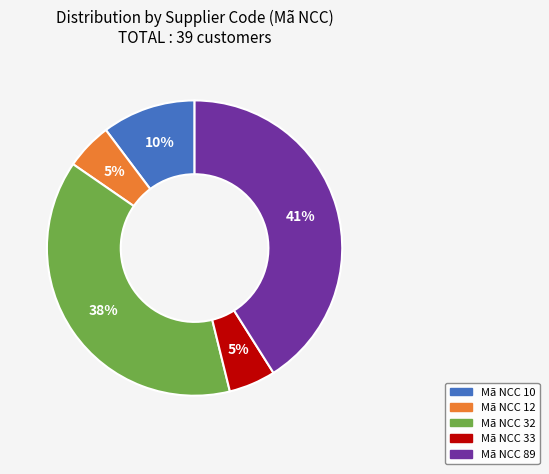

To the nearest percent, what portion does Mã NCC 89 represent?

41%